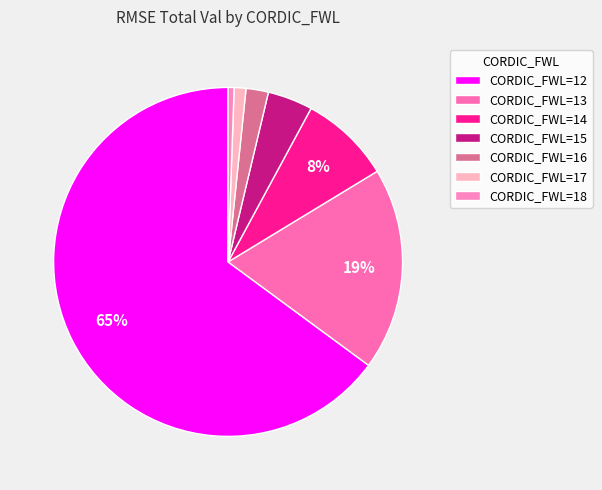

The CORDIC_FWL=18 slice represents 1% of the pie. True or false?

True